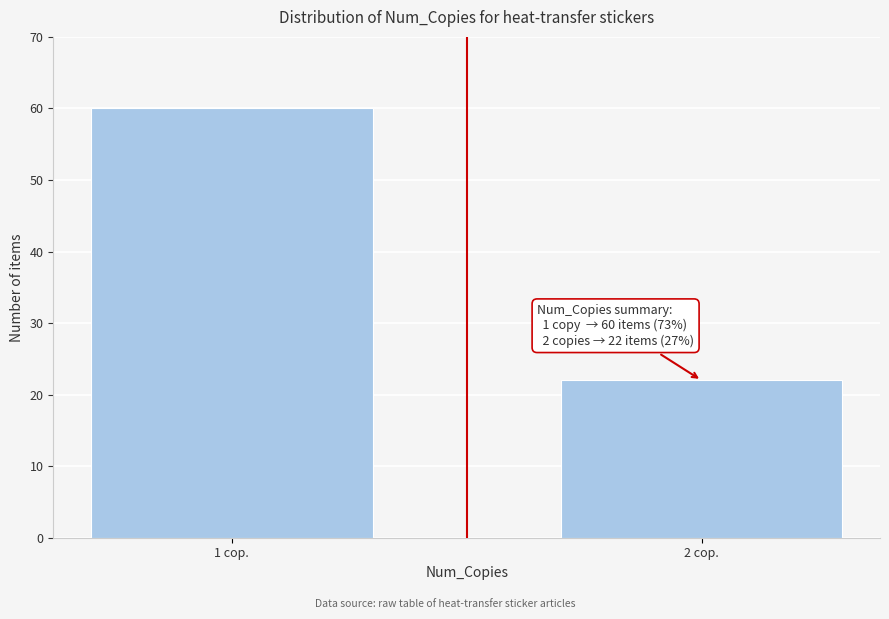

Reading left to right, what are all the values shown in this chart?

60	22